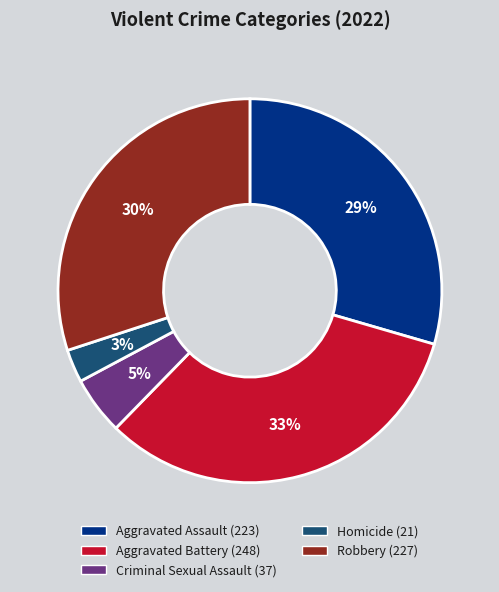

Between Homicide and Aggravated Battery, which is larger?

Aggravated Battery